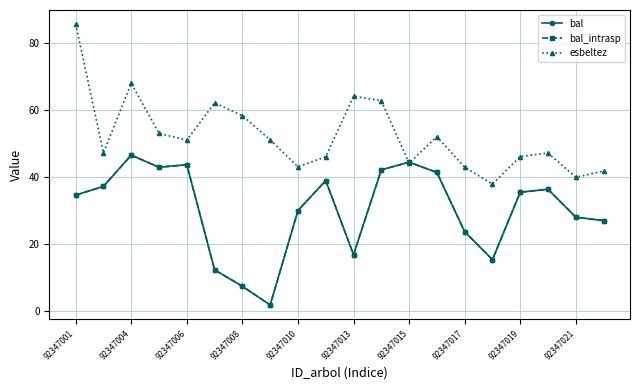

Does the chart have visible grid lines?

Yes